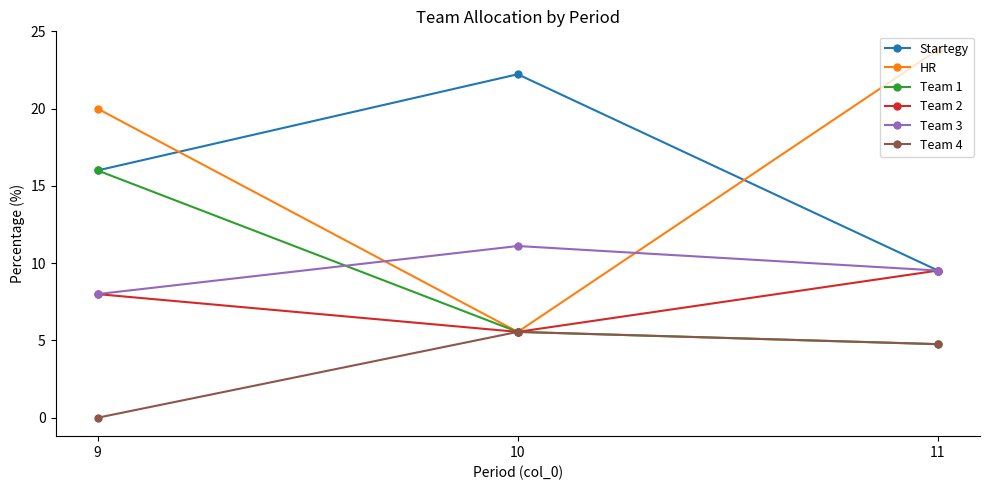

What is the difference between the highest and lowest values at 9?

20.0